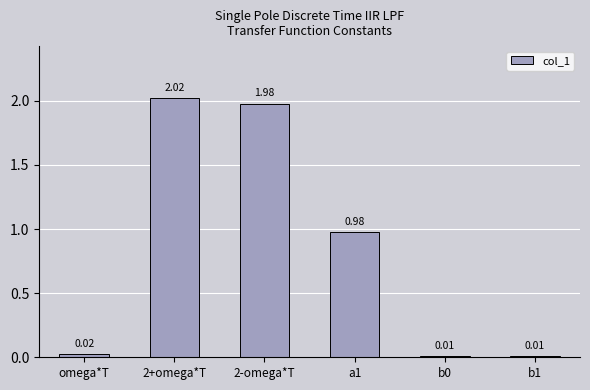

What is the sum of all values?

5.0